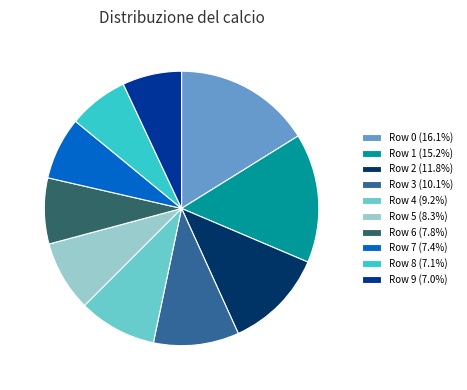

Does Row 9 (7.0%) represent more than half of the total?

No